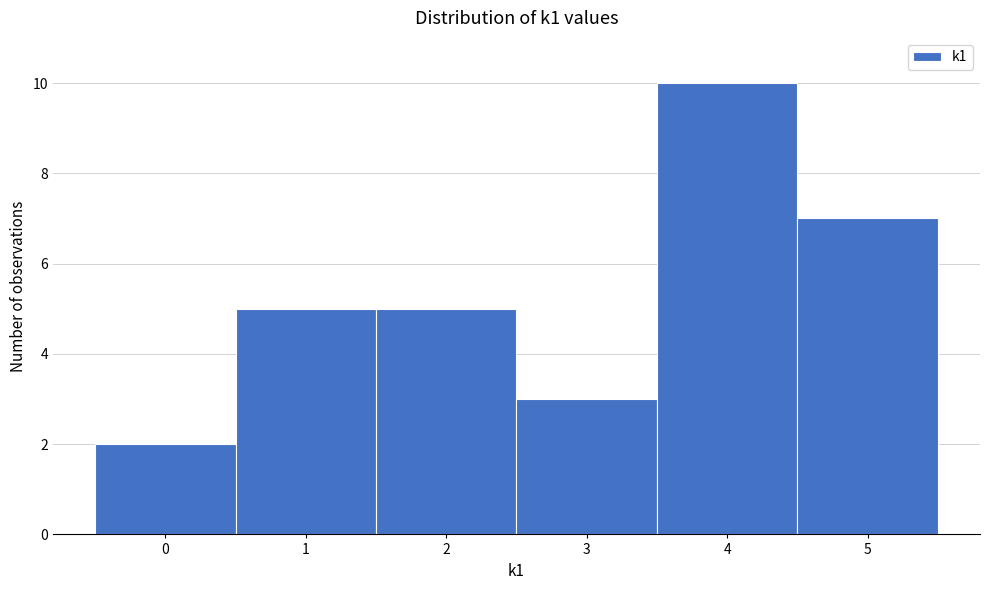

What is the height of the bar covering 0.5 to 1.5 on the x-axis? The values are not printed on the chart, so give them approximately, as read against the axis.

5